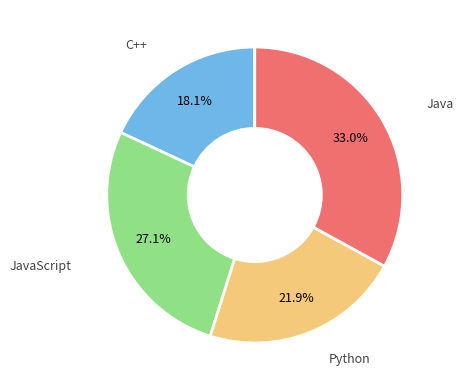

Does any single category account for the majority?

No